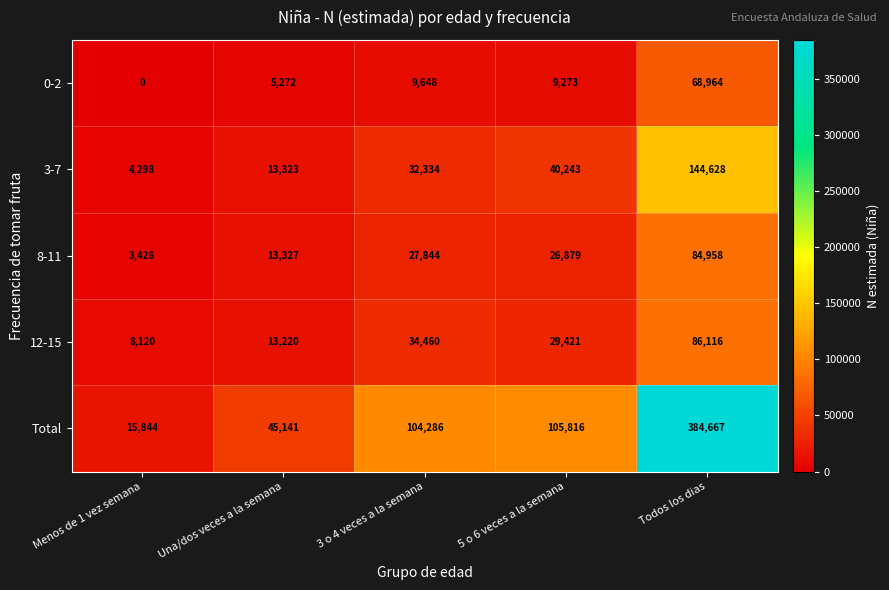

True or false: 8-11 has a value of 84958 at Todos los dias.

True